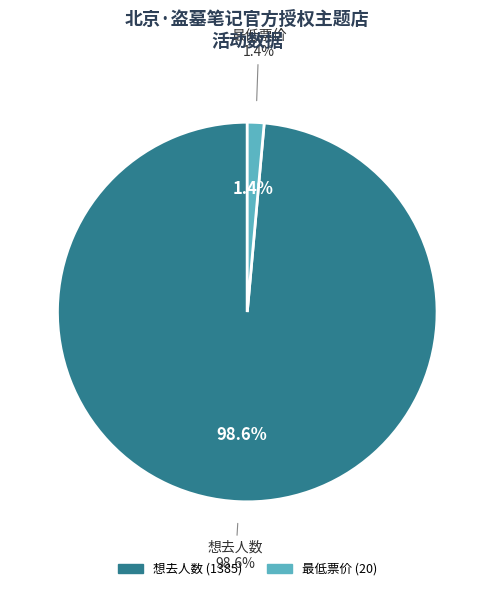

Is there a majority slice in this chart?

Yes